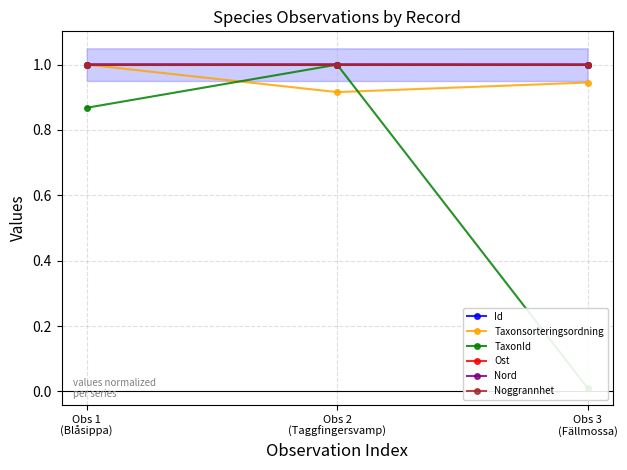

Is this an area chart (filled region under the line)?

No